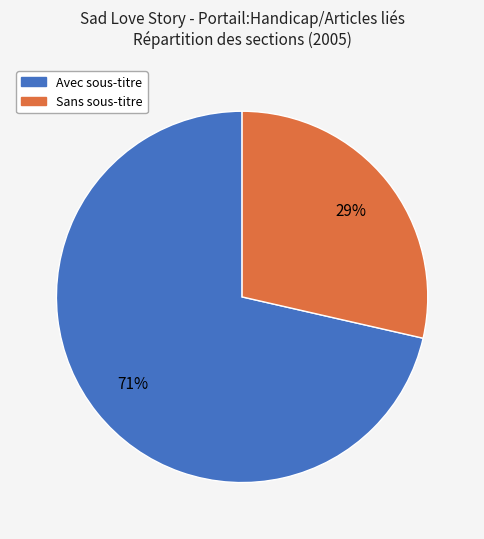

To the nearest percent, what is the average slice percentage?

50%